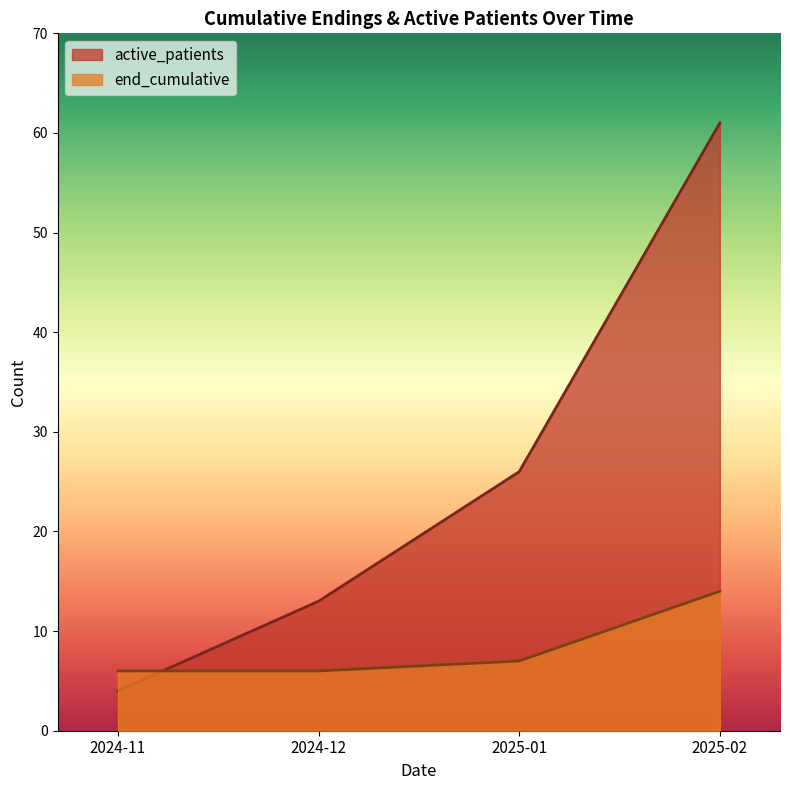

True or false: end_cumulative has more than 1 points higher than both neighbors.

False